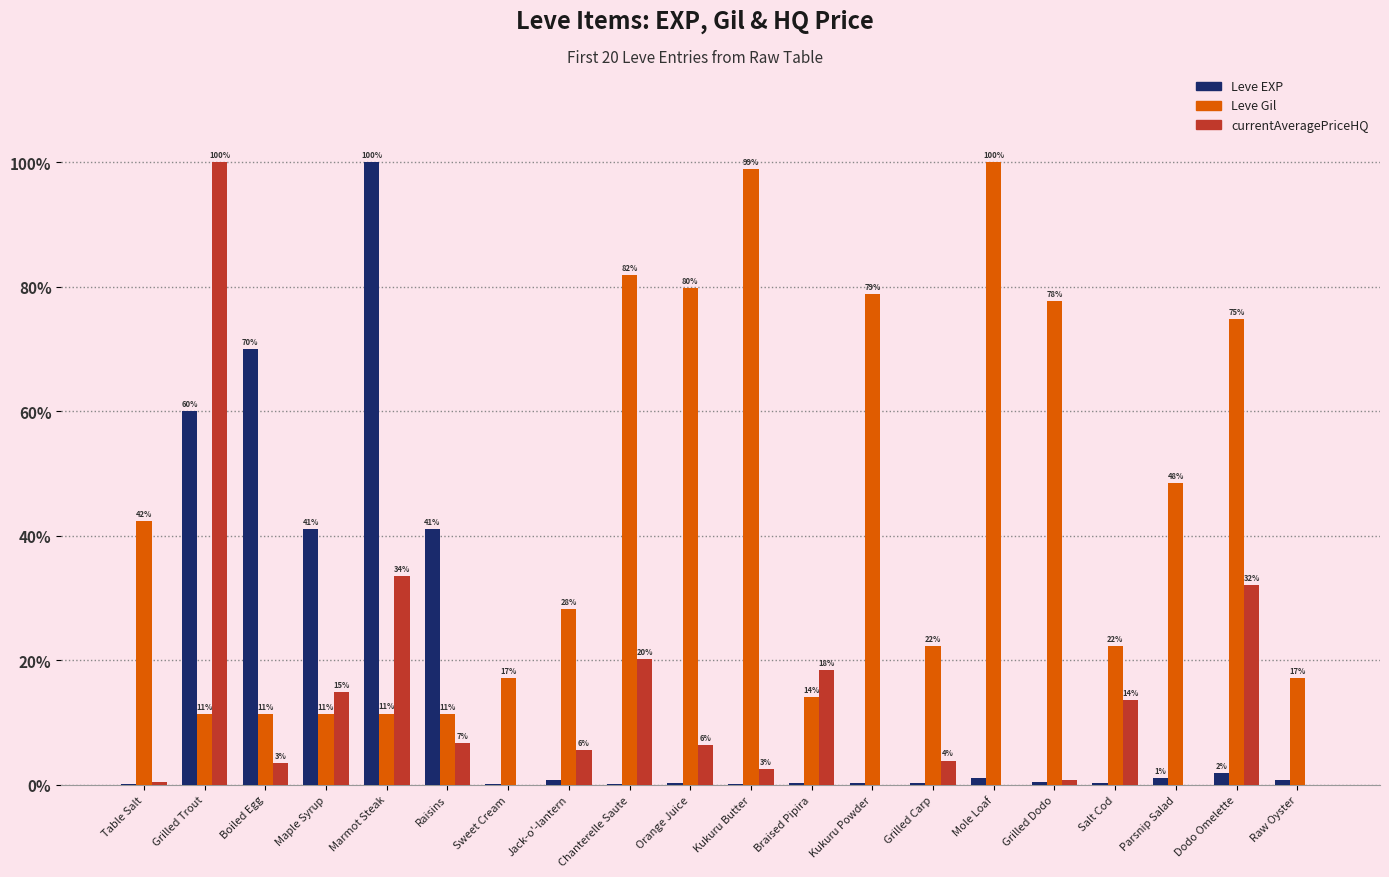

Is it true that Leve EXP equals 0.0 at Salt Cod?

False